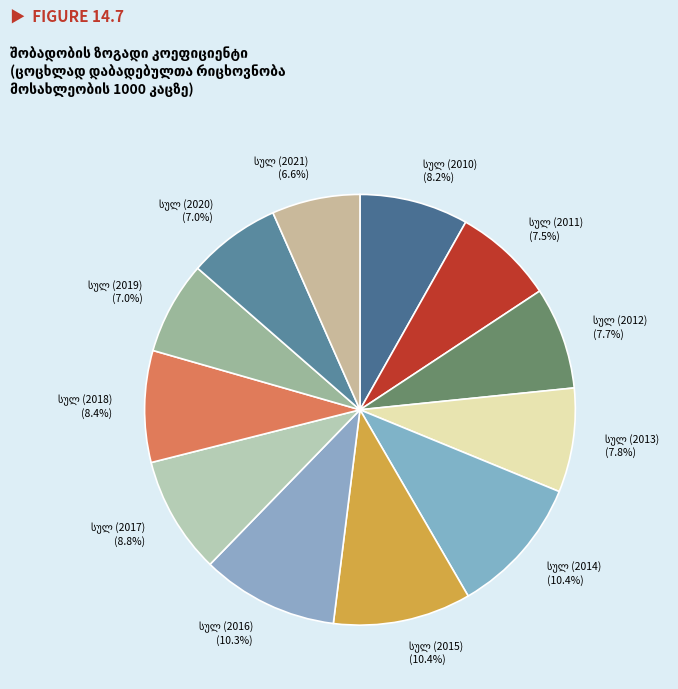

Is it true that სულ (2012) is 1% of the pie?

False